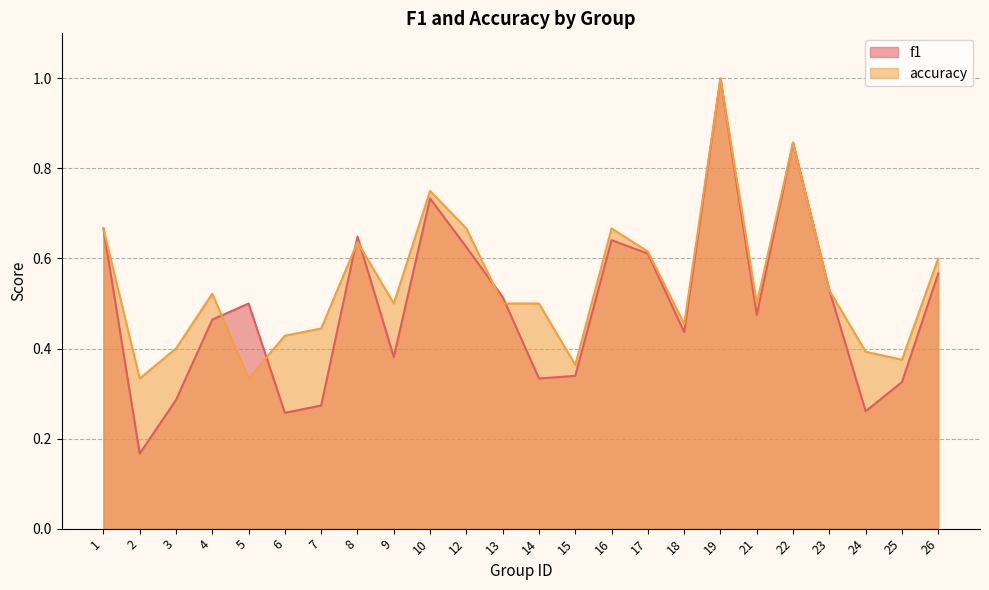

List the series in order of their peak value, highest first.

f1, accuracy